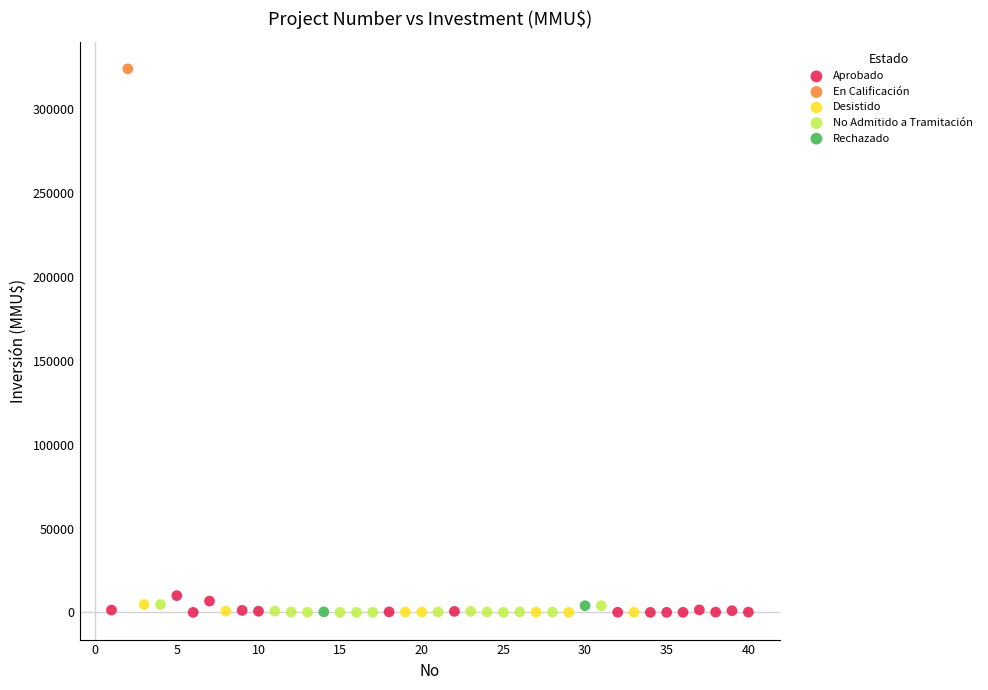

What are all the series names shown in the legend?

Aprobado, En Calificación, Desistido, No Admitido a Tramitación, Rechazado